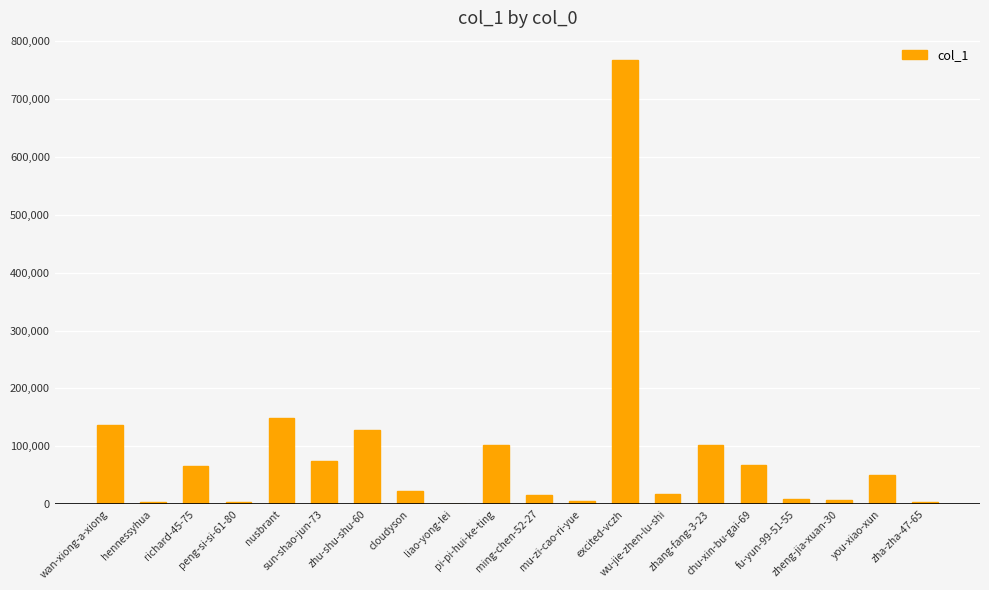

Is it true that the value at sun-shao-jun-73 is 47645?

False